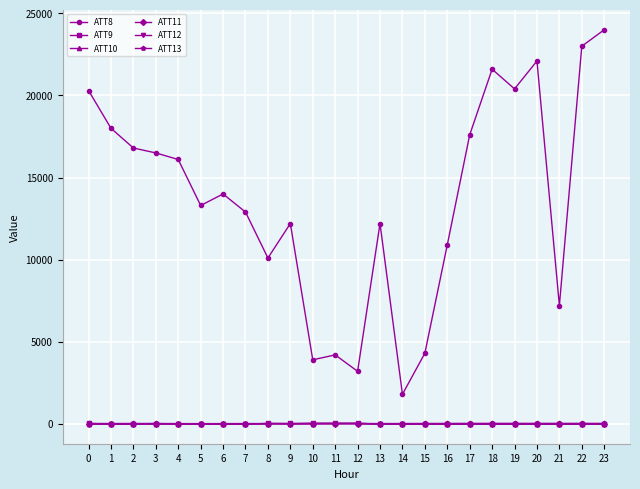

Which series has the widest spread of values?

ATT8